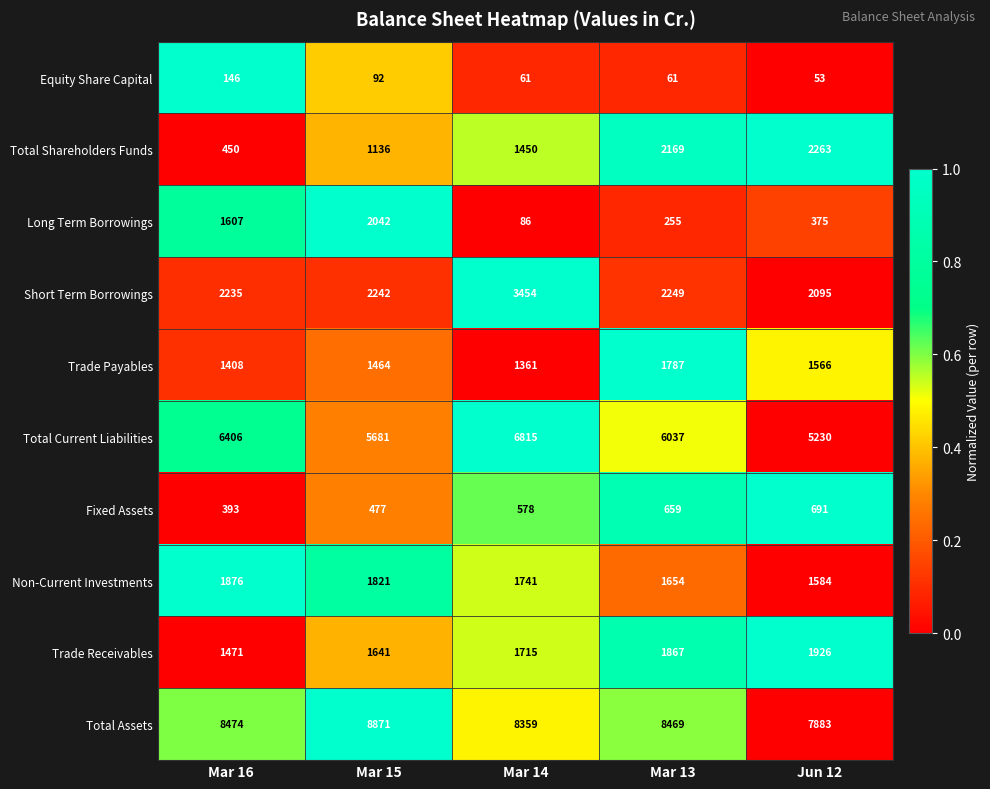

Which series changed the most between Mar 15 and Mar 14?

Long Term Borrowings